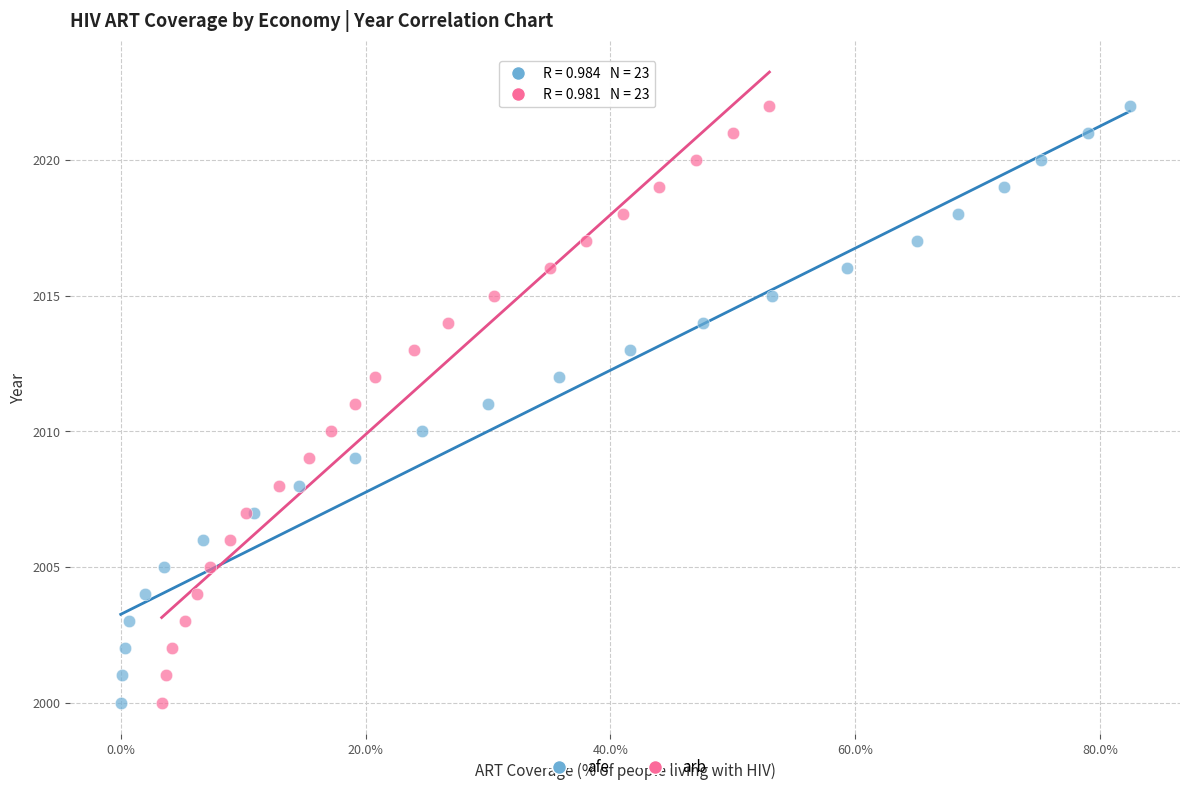

What are all the series names shown in the legend?

afe, arb